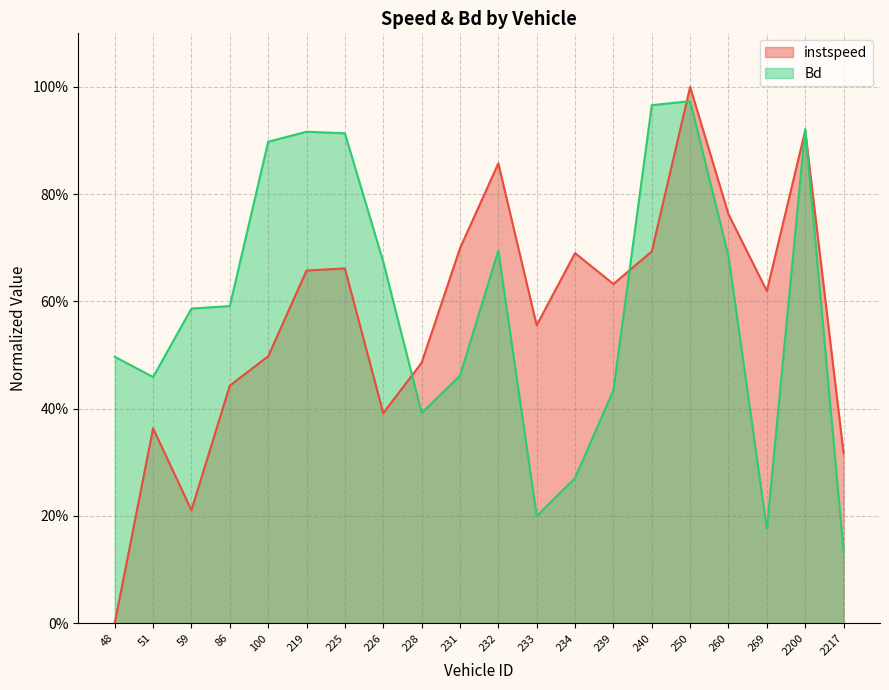

At 86, list the series in order from largest to smallest.

Bd, instspeed